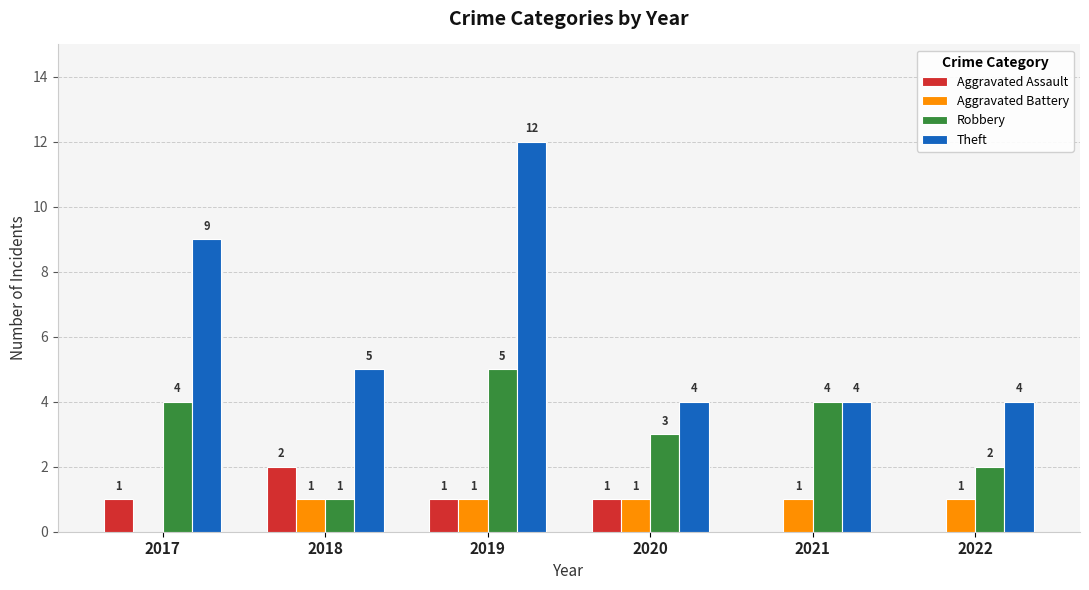

The Aggravated Assault series shows 1 at 2019. True or false?

True